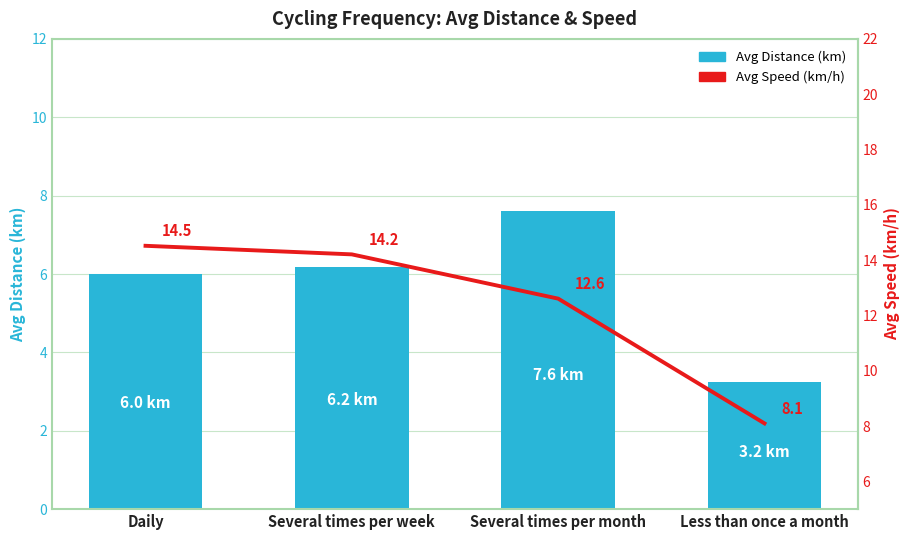

Rank the series by their maximum value, from highest to lowest.

avg_speed, avg_distance